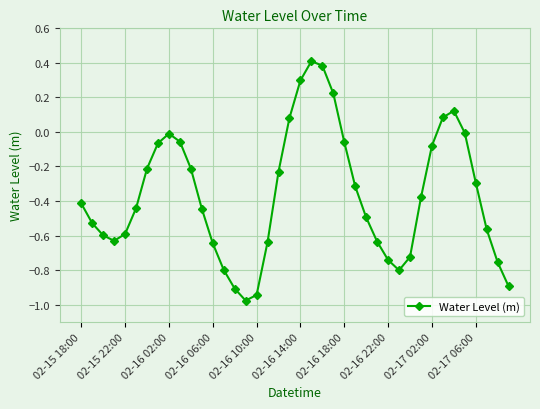

What is the difference between the maximum and second lowest values?

1.4